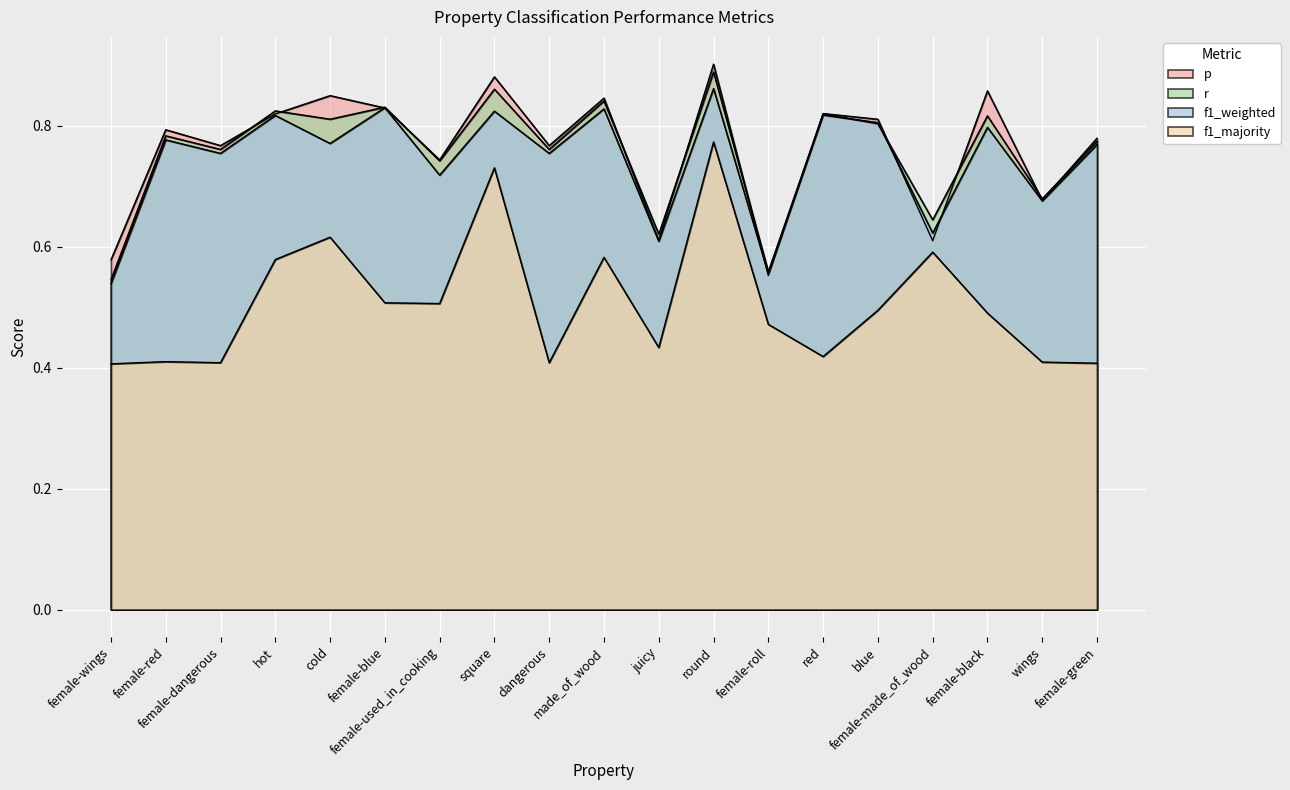

What is the label of the 17th point from the right?

female-dangerous